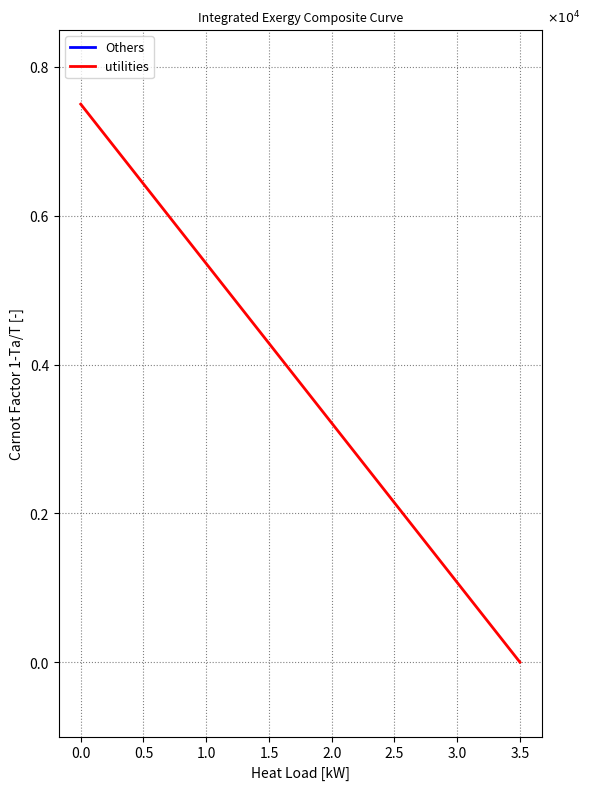

Is it true that utilities equals 1.2 at 0.0?

False